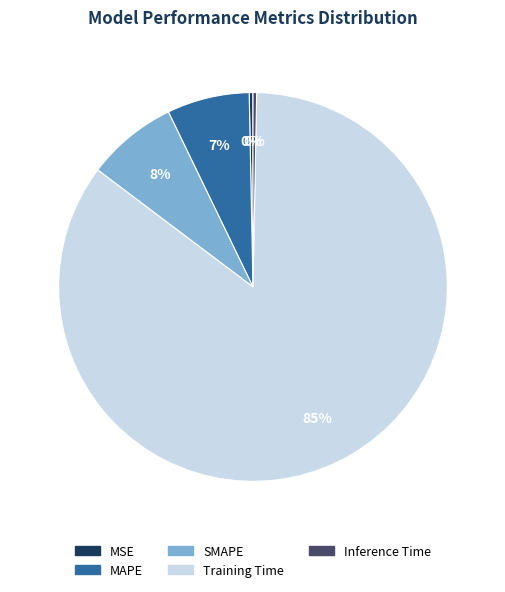

Between Inference Time and MAPE, which is larger?

MAPE